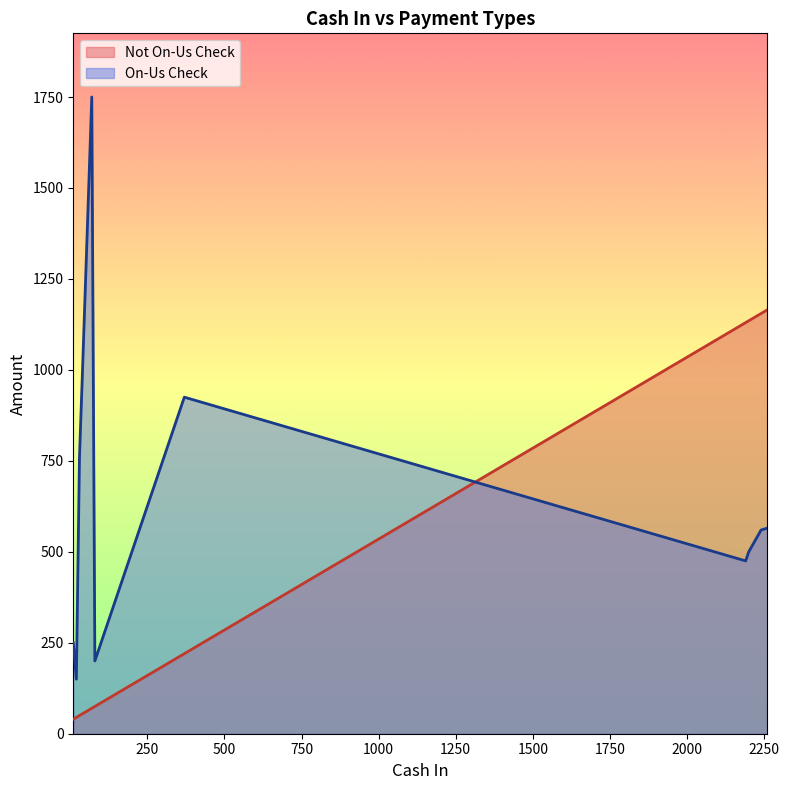

What is the difference between the maximum and minimum values in the On-Us Check series?

1600